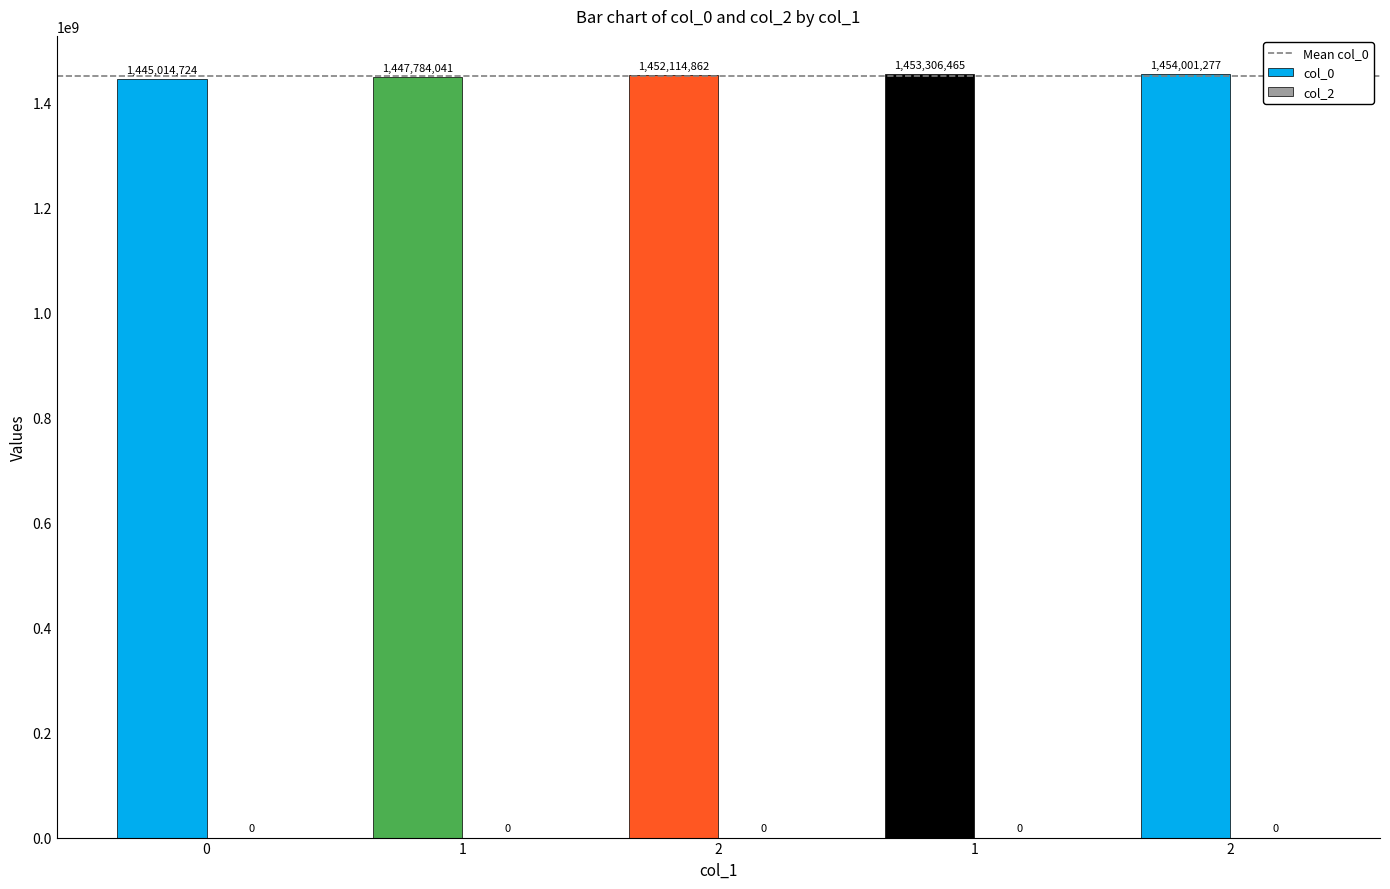

Reading left to right, transcribe all the data shown in this chart.

1445014724	1447784041	1452114862	1453306465	1454001277